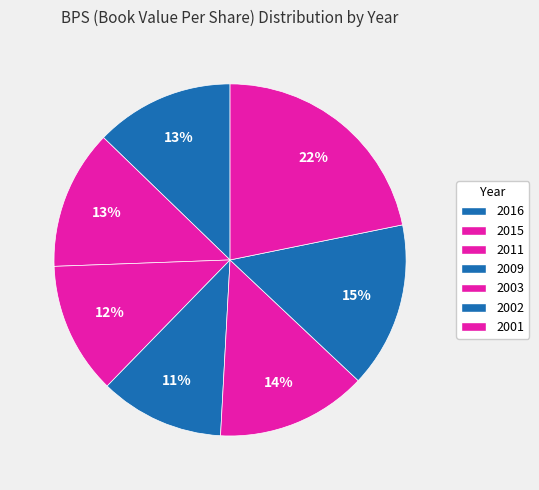

Count the number of slices in the pie.

7